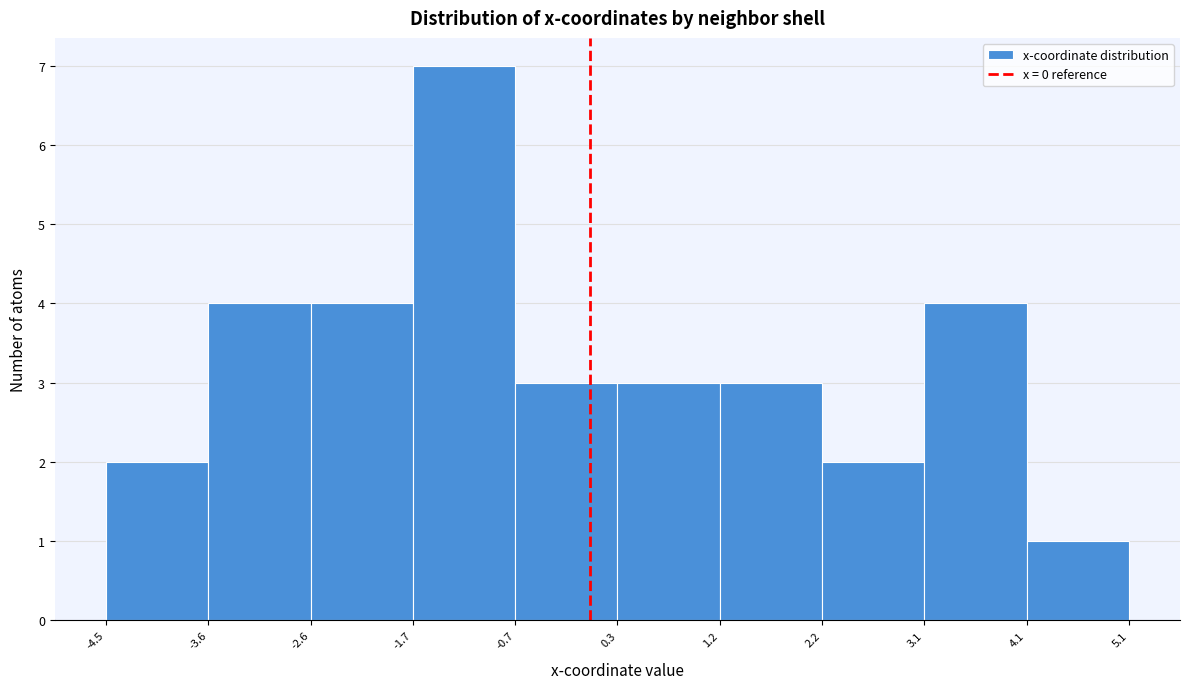

What is the height of the bar covering -4.5 to -3.6 on the x-axis? The values are not printed on the chart, so give them approximately, as read against the axis.

2